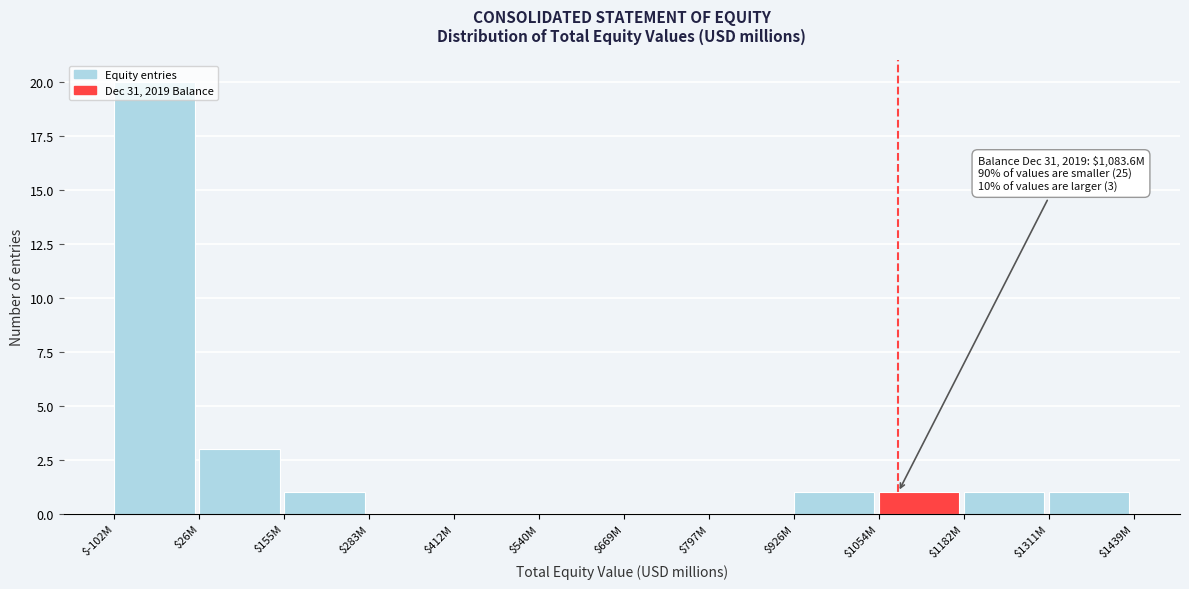

Where is the data nearest to the value 10?

$26M